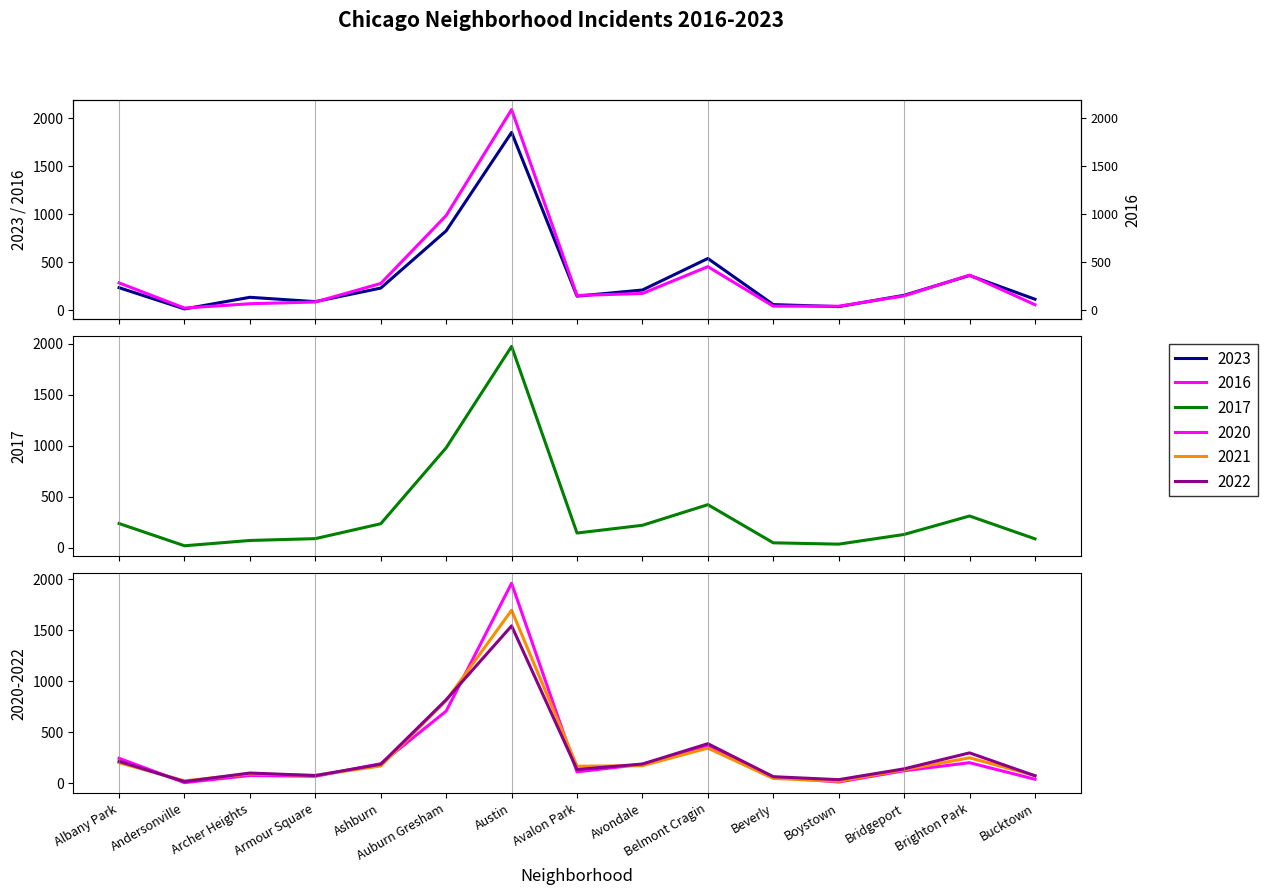

Which label corresponds to the smallest value in the chart?

Andersonville